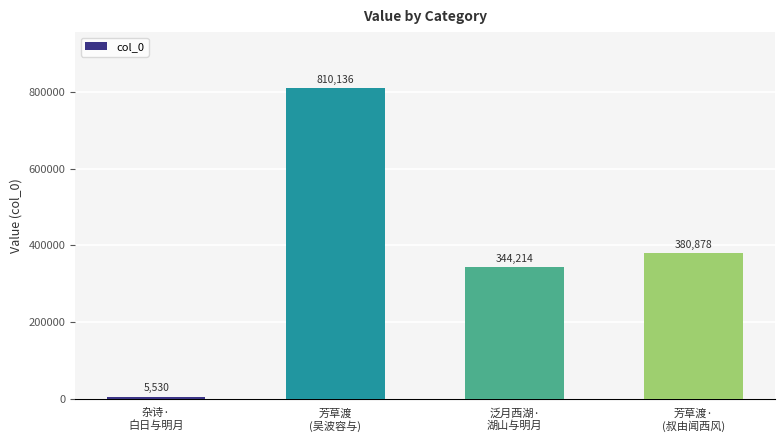

Is it true that the value at 泛月西湖·
湖山与明月 is 131122?

False